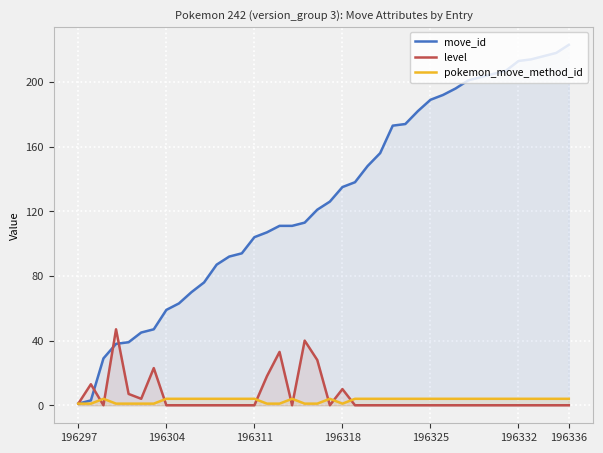

True or false: level has more than 1 points higher than both neighbors.

True